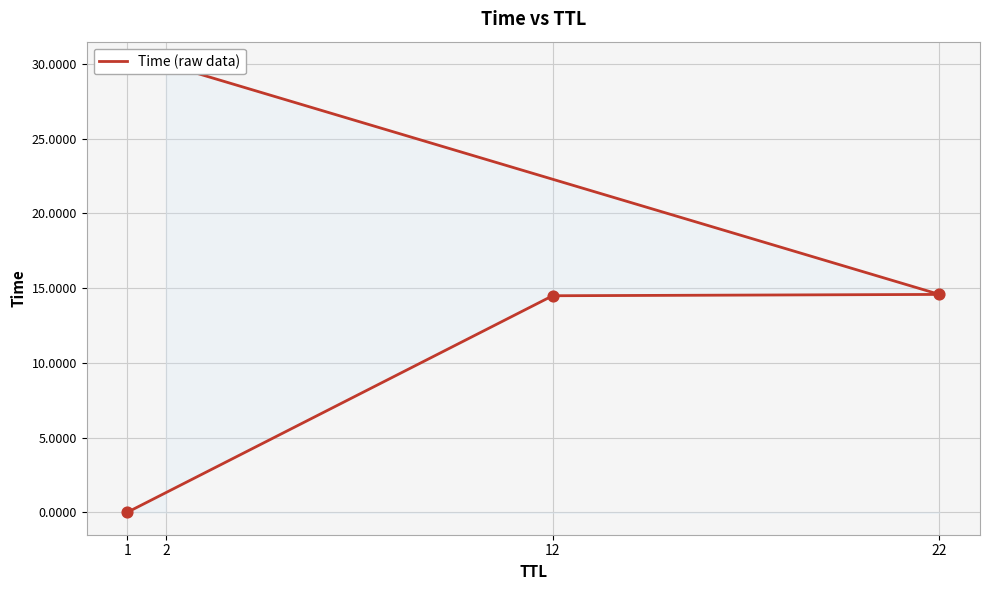

Which has a higher value, 12 or 2?

2